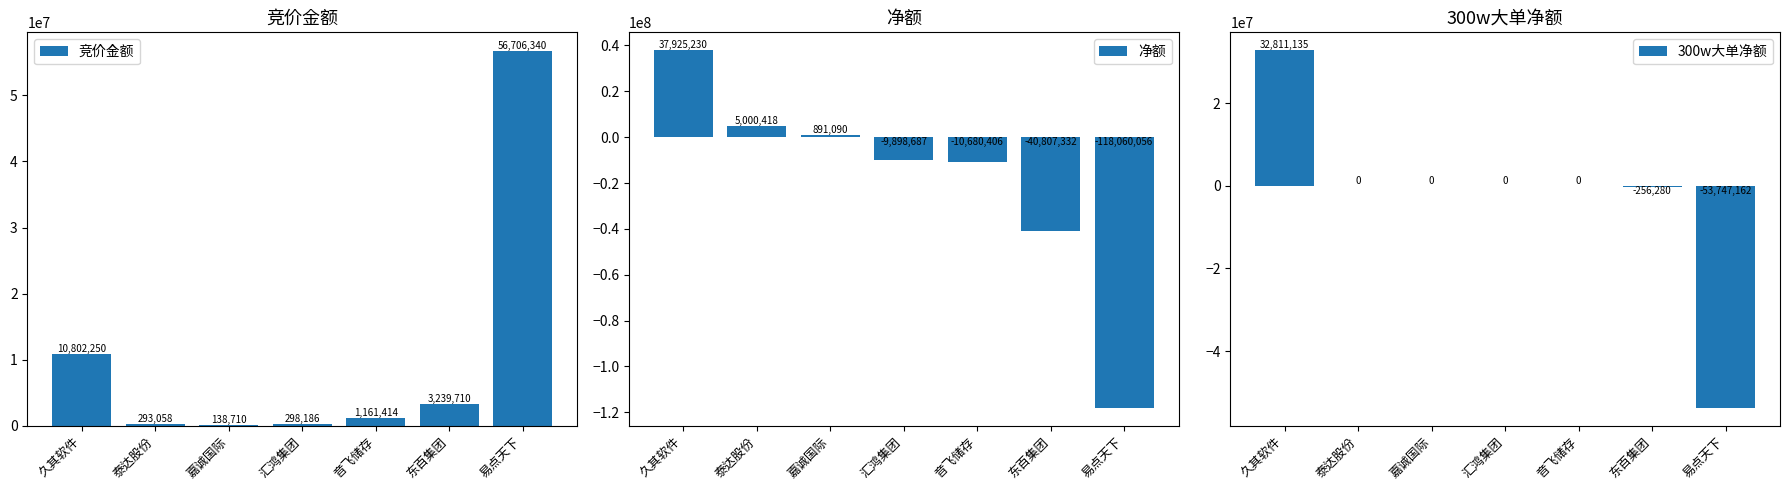

Reading left to right, list all the values displayed in this chart.

竞价金额: 10802250	293058	138710	298186	1161414	3239710	56706340
净额: 37925230	5000418	891090	-9898687	-10680406	-40807332	-118060056
300w大单净额: 32811135	0	0	0	0	-256280	-53747162